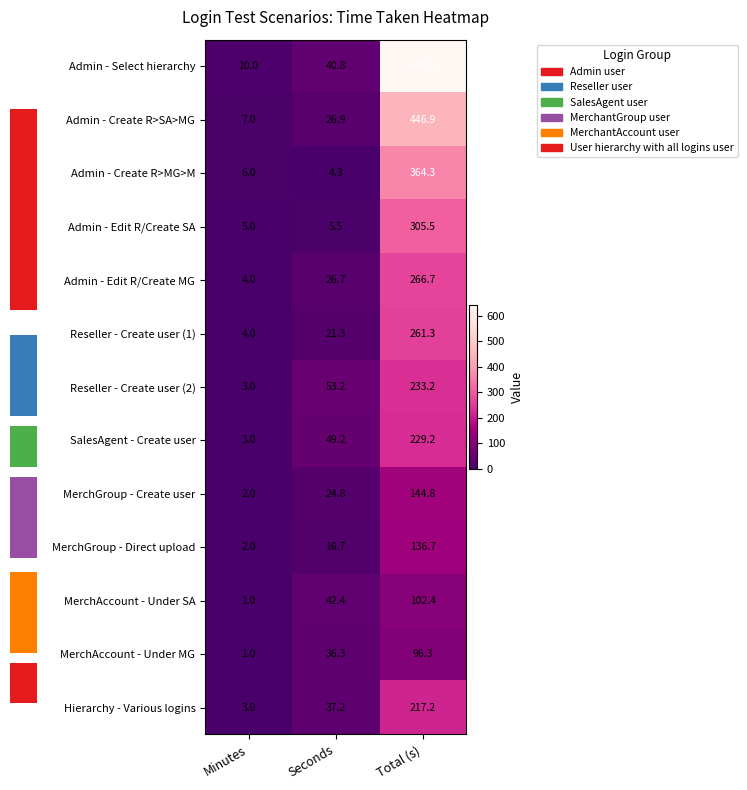

Which has a higher value, Total (s) or Seconds?

Total (s)